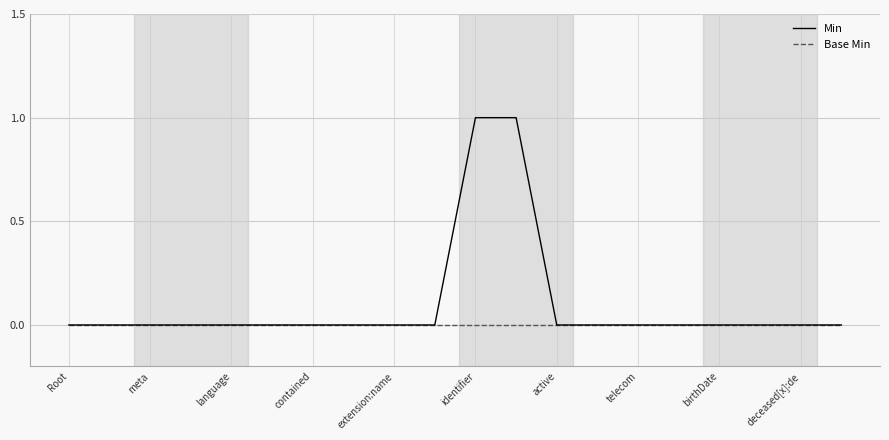

Reading left to right, what are all the values shown in this chart?

Min: 0	0	0	0	0	0	0	0	0	0	1	1	0	0	0	0	0	0	0	0
Base Min: 0	0	0	0	0	0	0	0	0	0	0	0	0	0	0	0	0	0	0	0